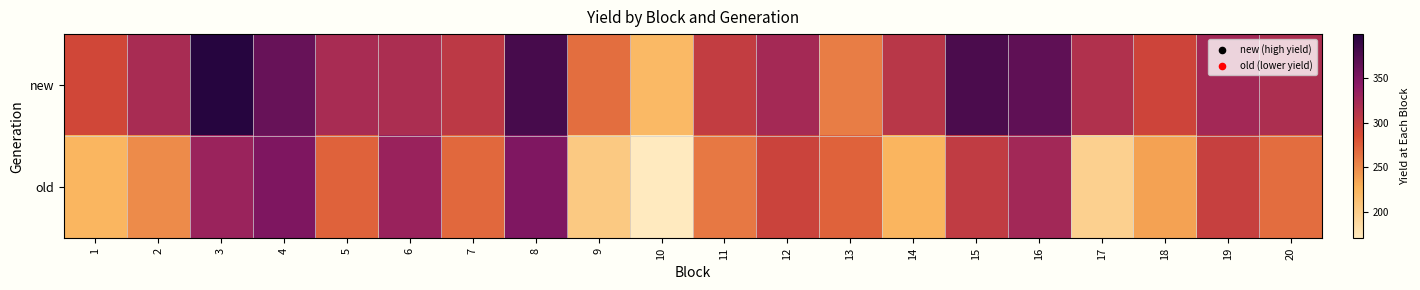

At how many categories does at least one series exceed 214?

20